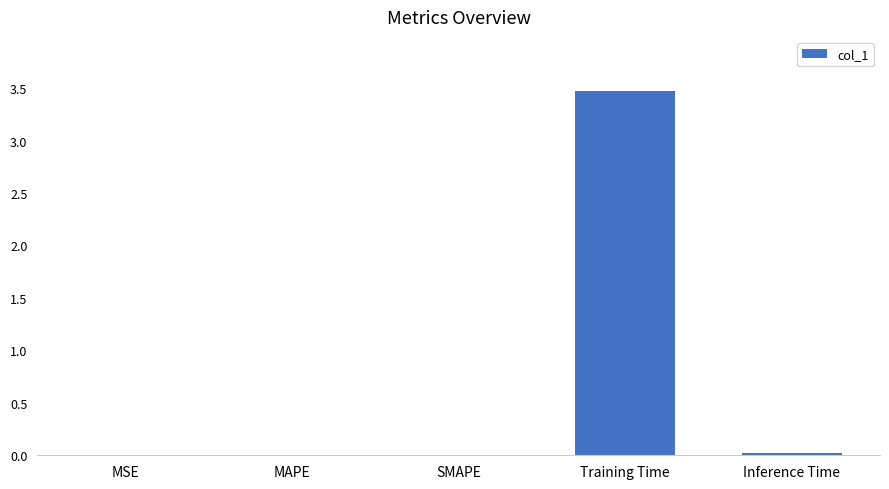

How many data points does each series have?

5